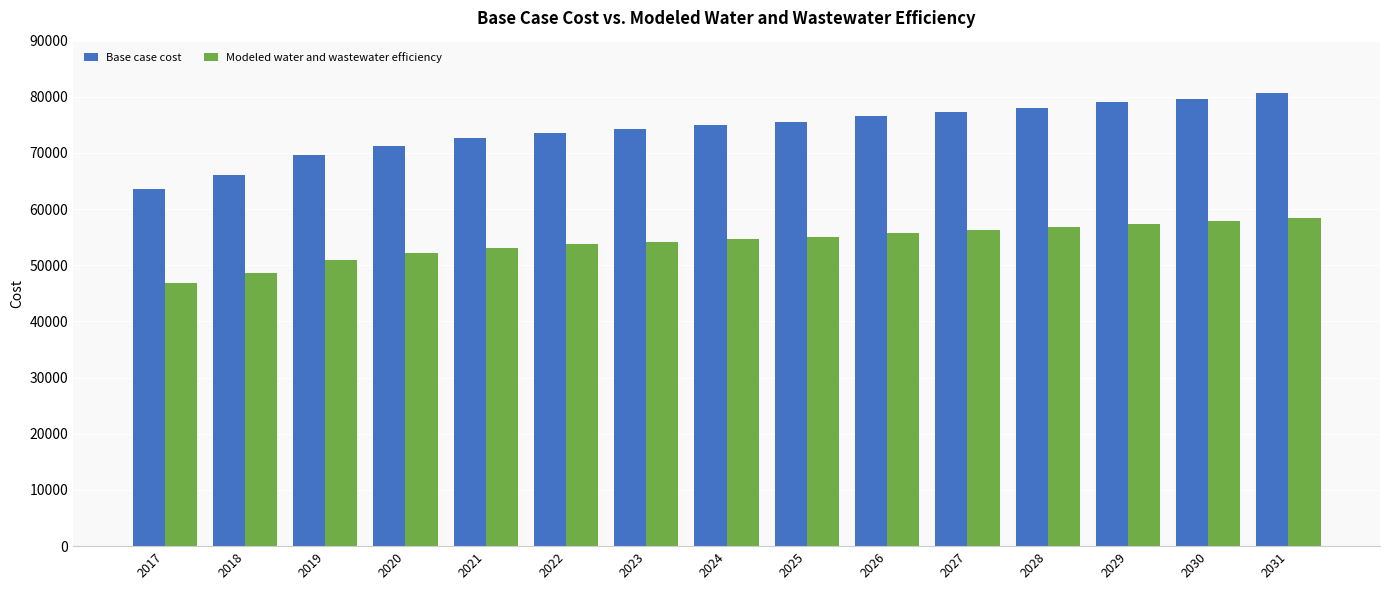

What is the average value of the Base case cost series?

74184.8